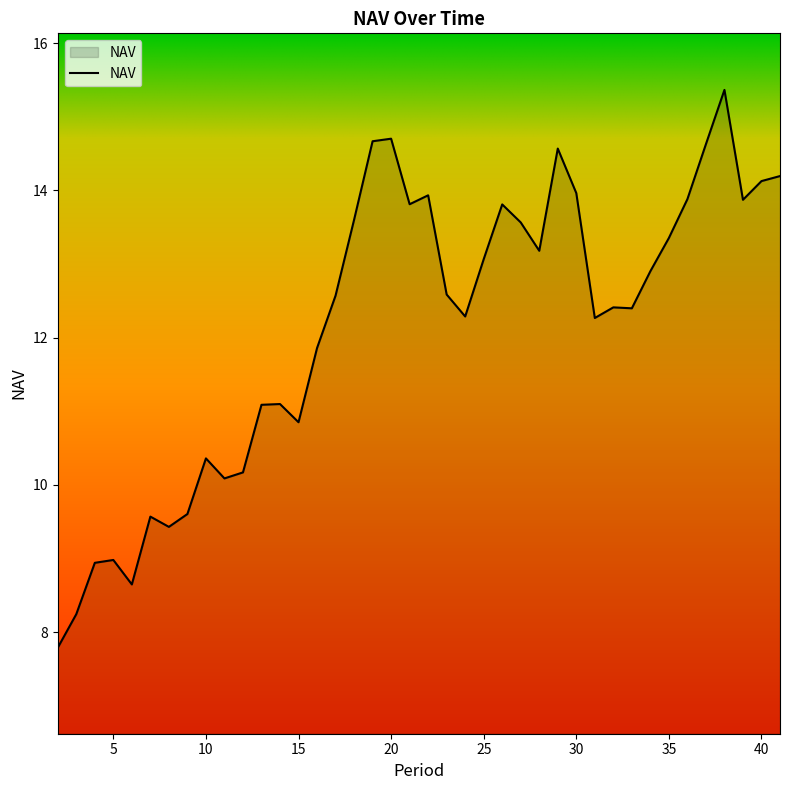

What is the greatest value displayed?

15.4